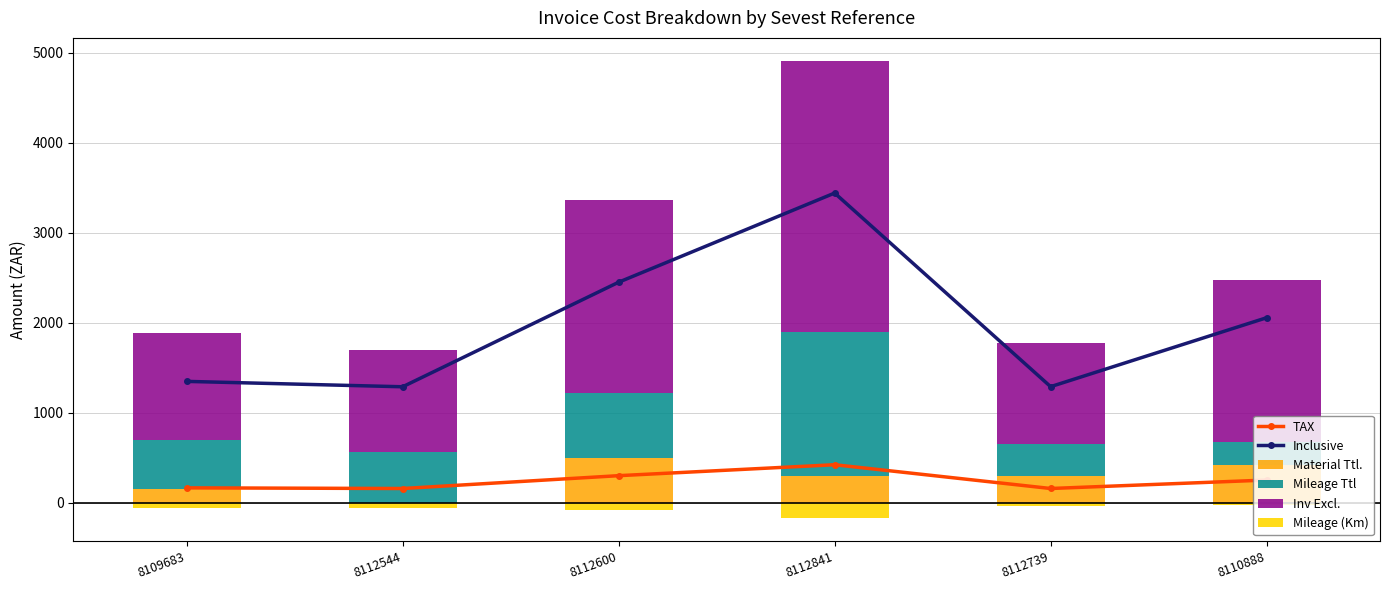

Does the chart contain any negative values?

Yes